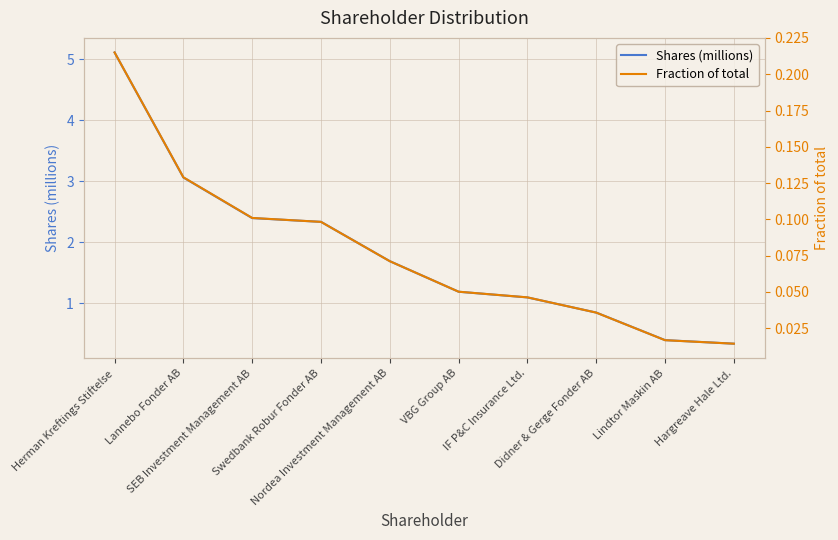

What is the label of the 5th point from the left?

Nordea Investment Management AB